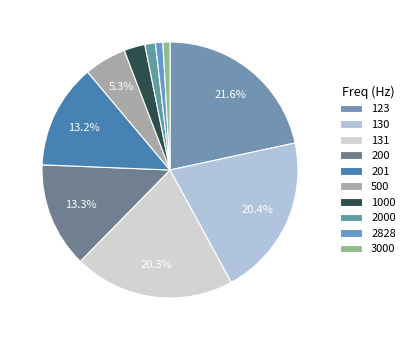

Combined, what portion of the pie is 3000 and 130?

21.3%